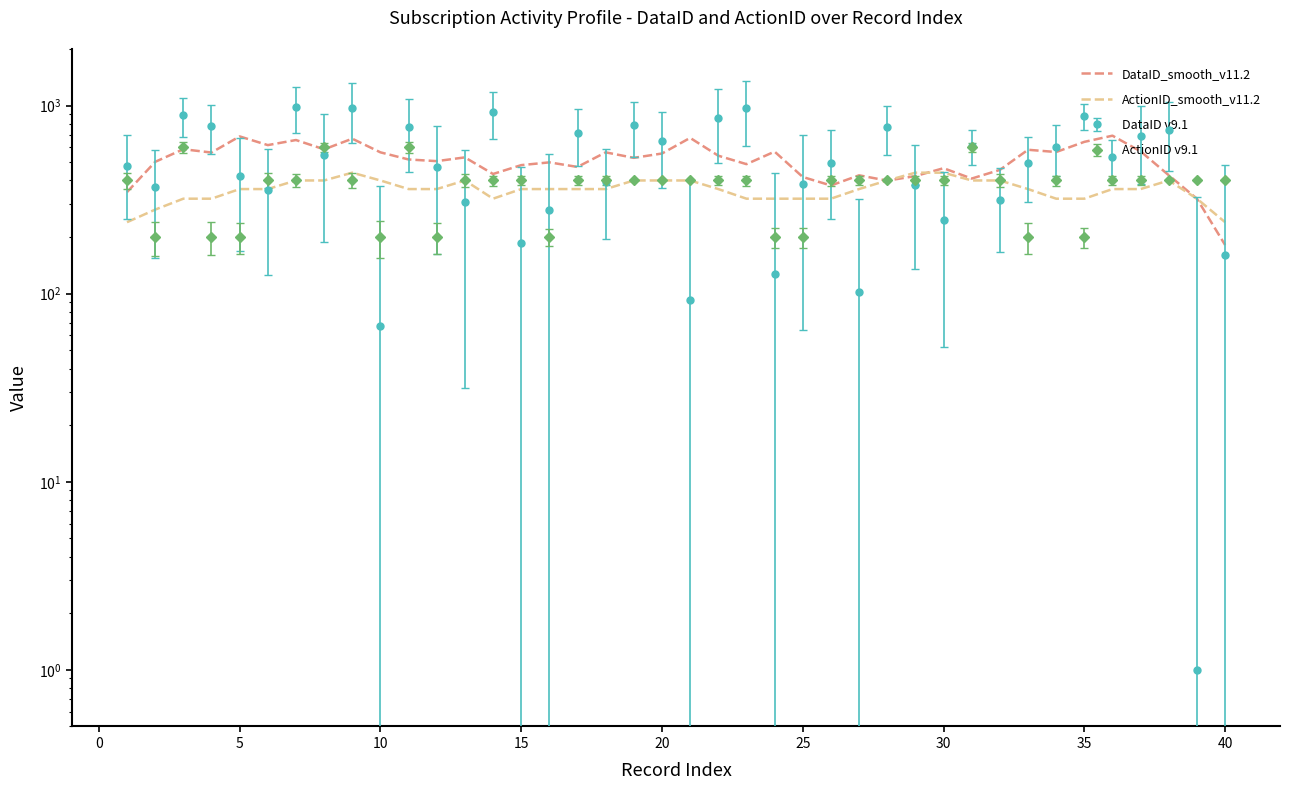

Reading left to right, extract all data points from this chart.

DataID_smooth_v11.2: 346.8	502.4	586.4	563.0	686.0	616.6	656.2	585.6	667.0	564.4	517.2	506.8	530.6	433.0	482.6	499.2	472.0	564.4	527.6	556.4	673.6	541.6	488.4	569.4	417.4	376.2	426.0	399.2	422.0	464.8	409.4	455.2	582.4	566.6	641.6	692.0	571.0	426.4	319.8	181.6
ActionID_smooth_v11.2: 240.0	280.0	320.0	320.0	360.0	360.0	400.0	400.0	440.0	400.0	360.0	360.0	400.0	320.0	360.0	360.0	360.0	360.0	400.0	400.0	400.0	360.0	320.0	320.0	320.0	320.0	360.0	400.0	440.0	440.0	400.0	400.0	360.0	320.0	320.0	360.0	360.0	400.0	320.0	240.0